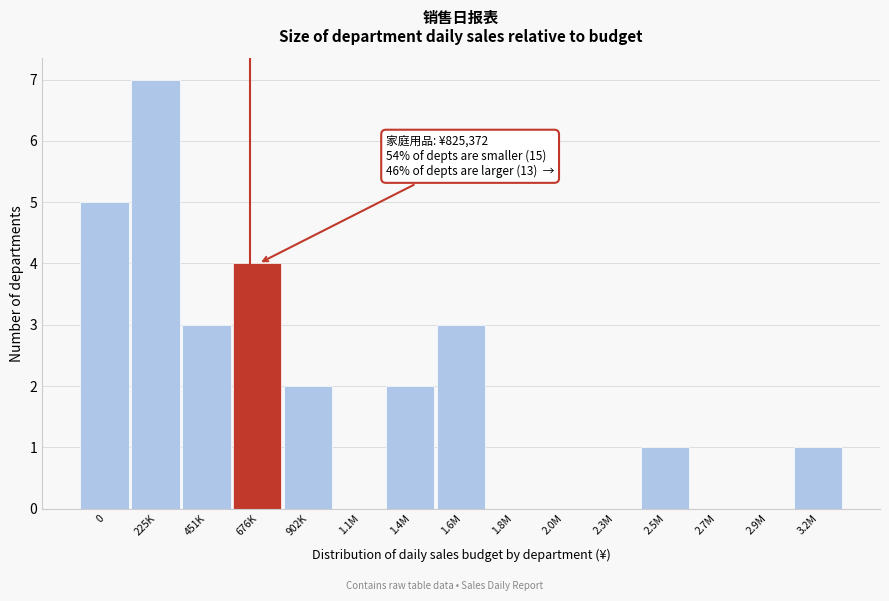

Reading left to right, transcribe all the data shown in this chart.

0=5	225K=7	451K=3	676K=4	902K=2	1.1M=0	1.4M=2	1.6M=3	1.8M=0	2.0M=0	2.3M=0	2.5M=1	2.7M=0	2.9M=0	3.2M=1